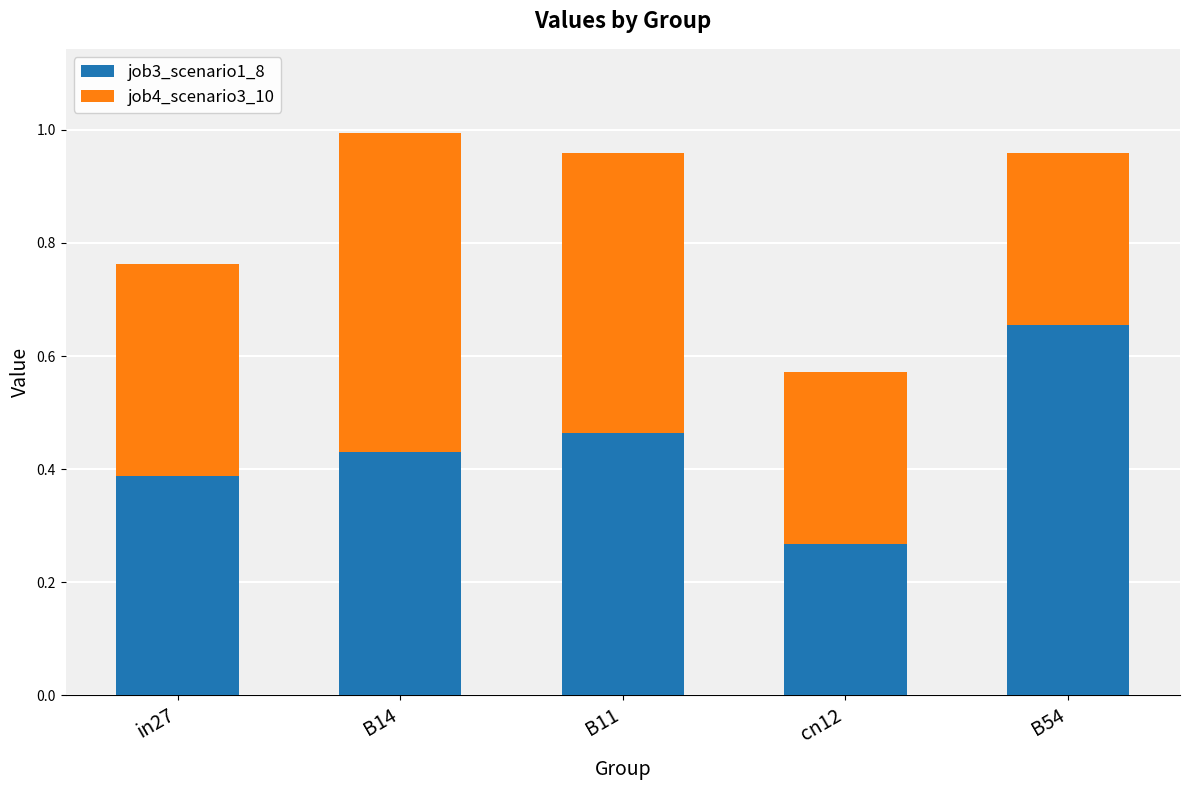

List the labels in order of job3_scenario1_8 value, smallest first.

cn12, in27, B14, B11, B54